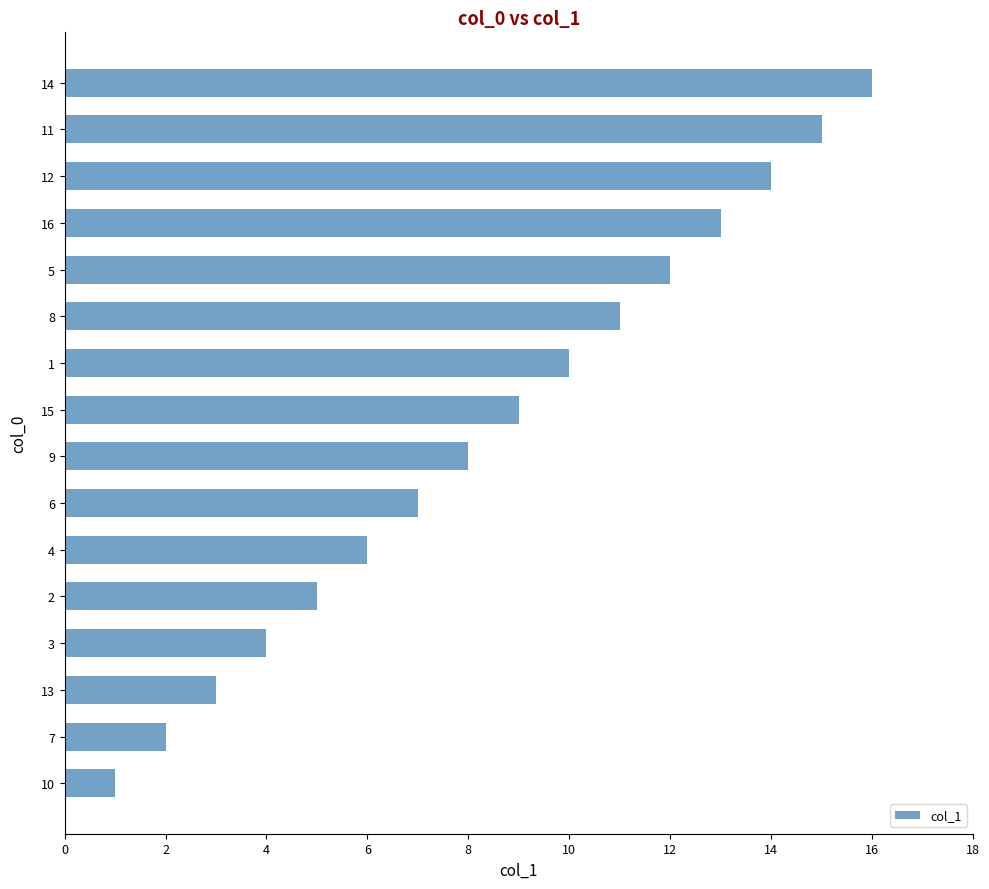

List the labels in order of value, largest first.

14, 11, 12, 16, 5, 8, 1, 15, 9, 6, 4, 2, 3, 13, 7, 10